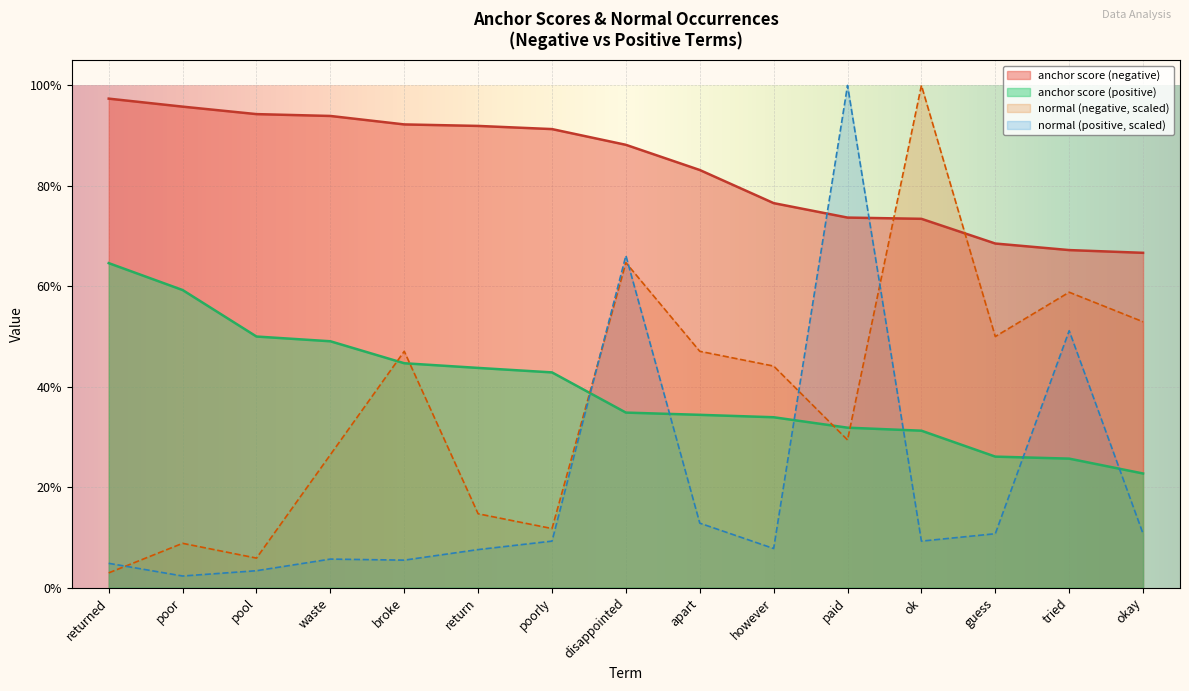

What is the average value of the normal (negative) series?

0.4